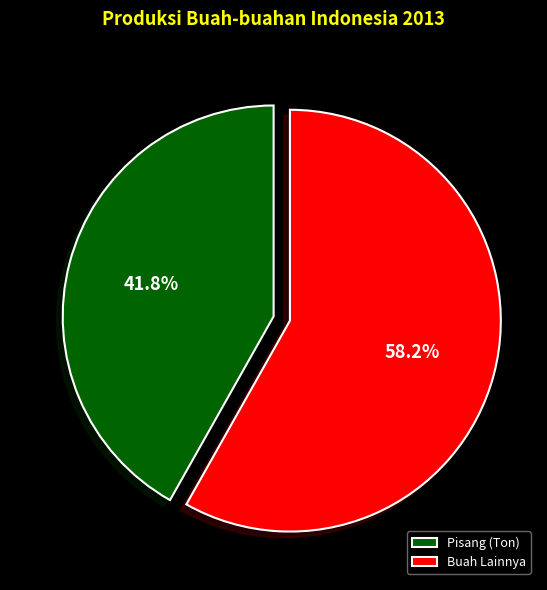

What portion of the pie excludes Pisang (Ton)?

58.2%